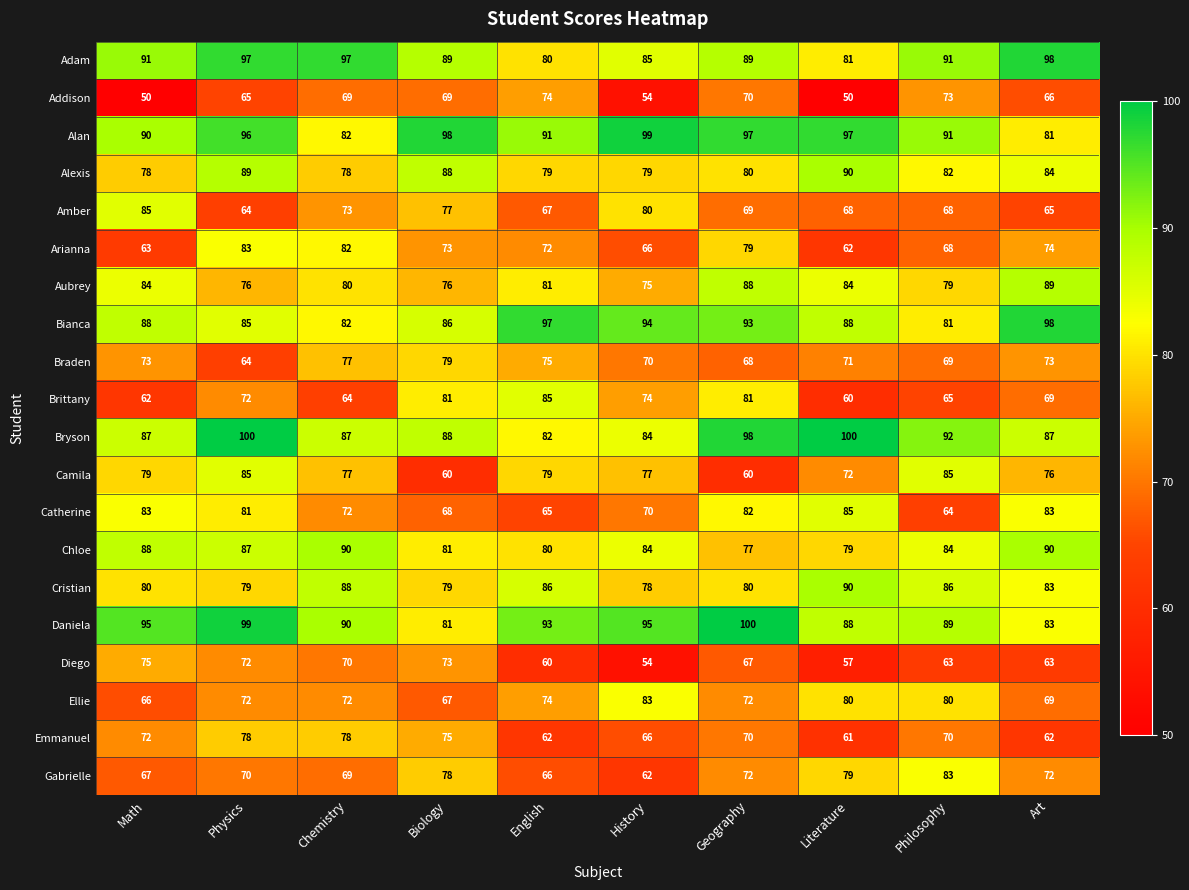

At how many categories does at least one series exceed 74?

10